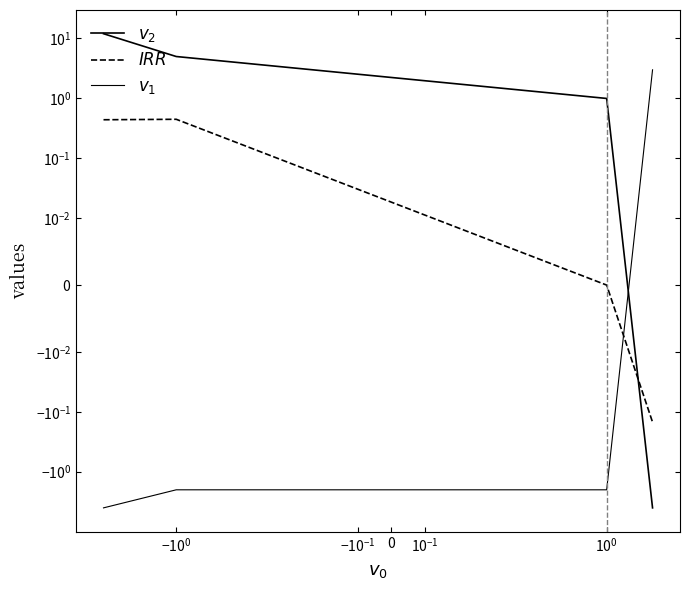

The value of $v_1$ at $\mathdefault{-10^{-1}}$ is -1.2. True or false?

False